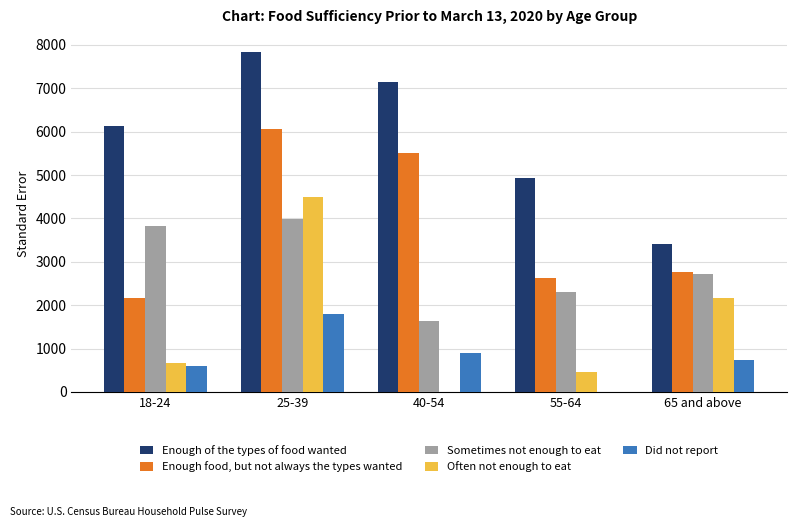

At which category is the sum across all series the highest?

25-39